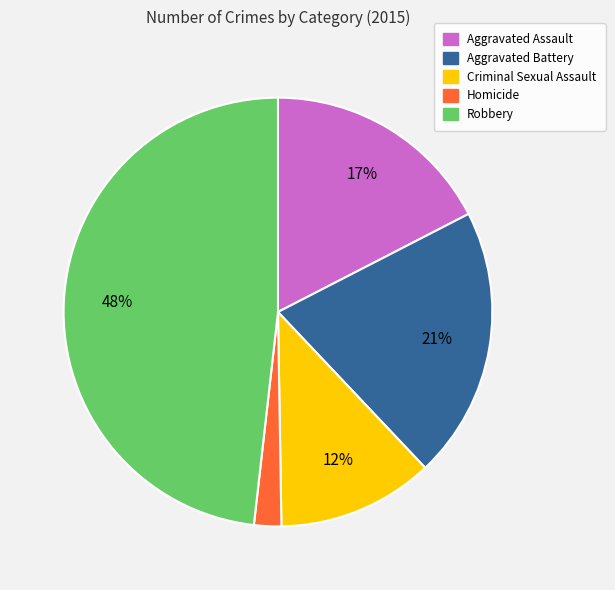

Does Criminal Sexual Assault account for over 50% of the chart?

No